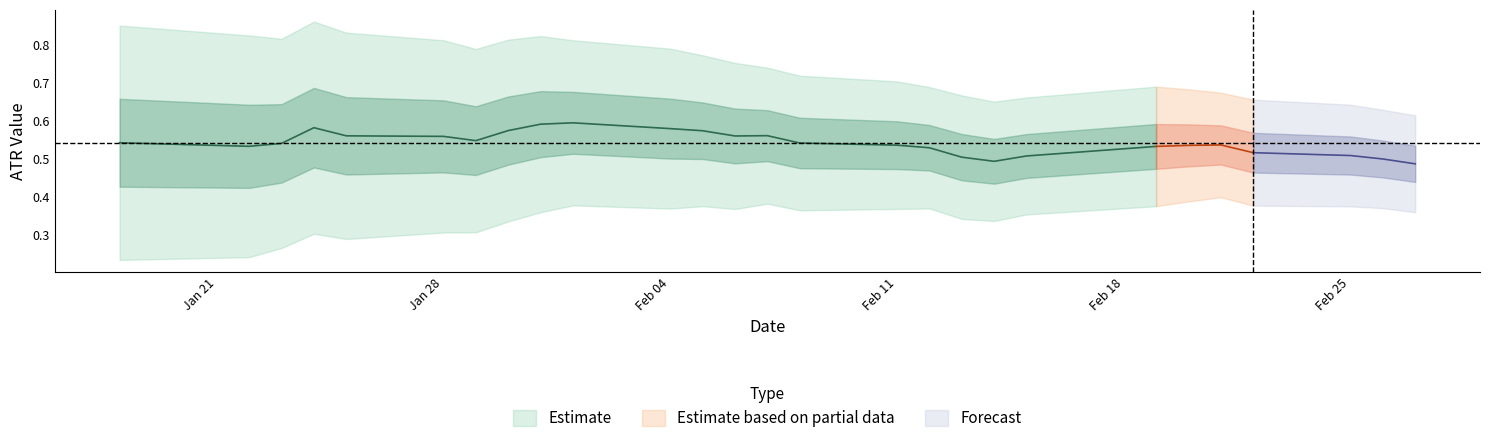

What value does the ATR series have at 23?

0.5